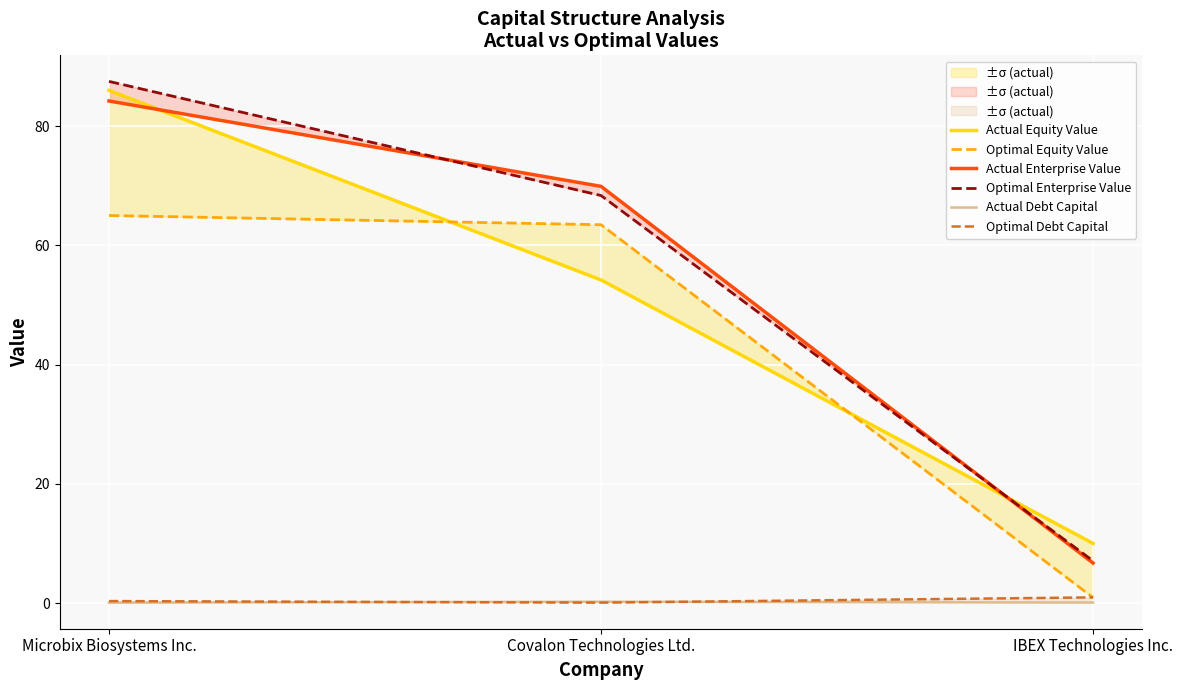

What is the total value across all series at Covalon Technologies Ltd.?

256.2